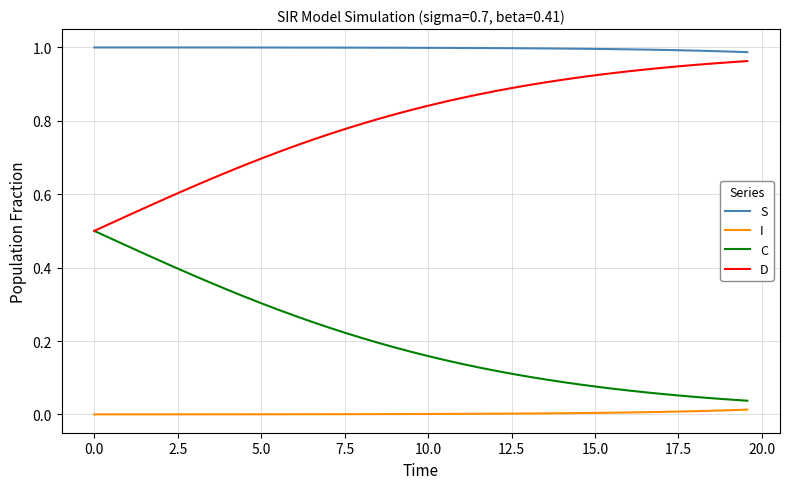

Which series has the largest total across all categories?

S